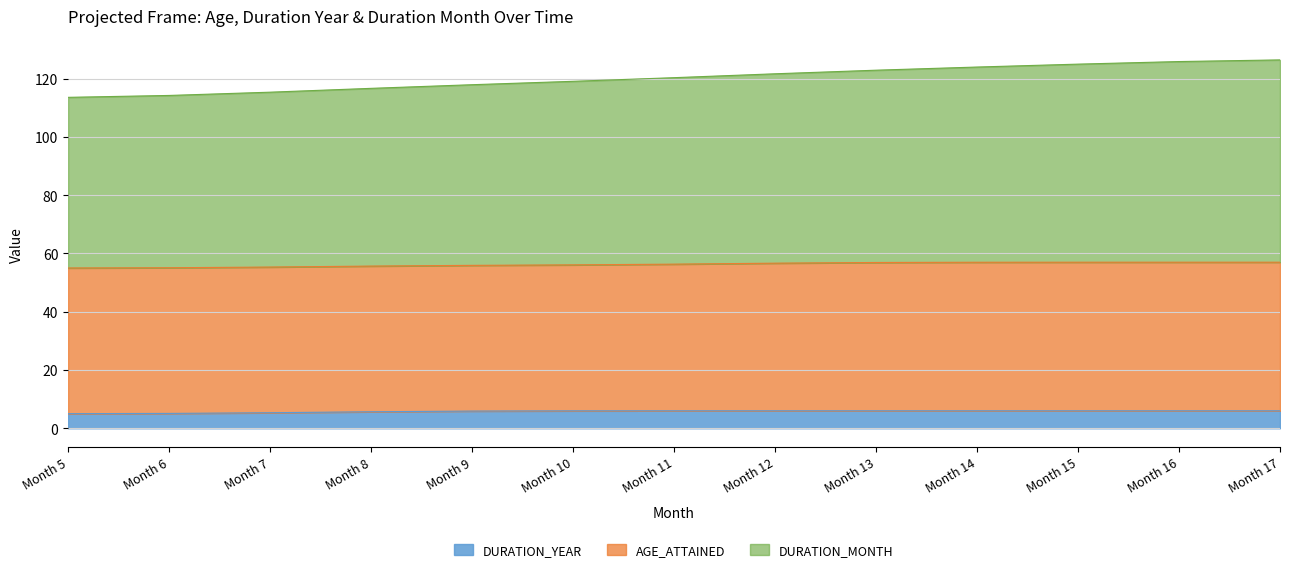

List the series in order of their peak value, lowest first.

DURATION_YEAR, AGE_ATTAINED, DURATION_MONTH